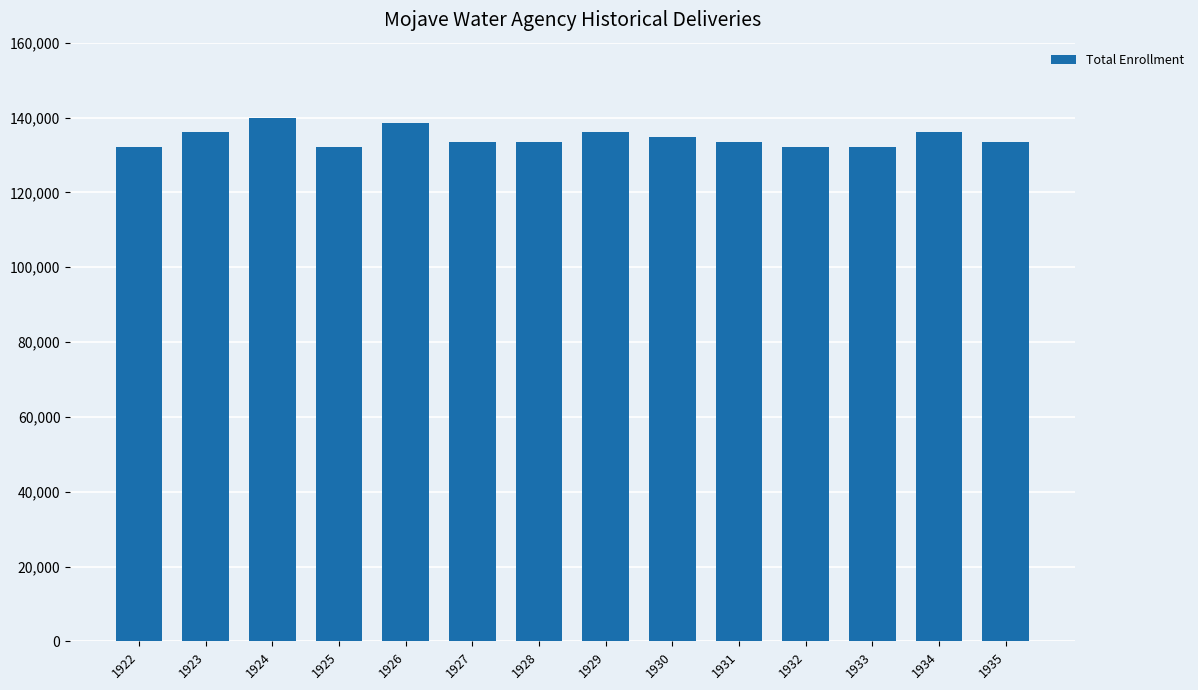

Are the bars grouped side by side (vs. stacked)?

No